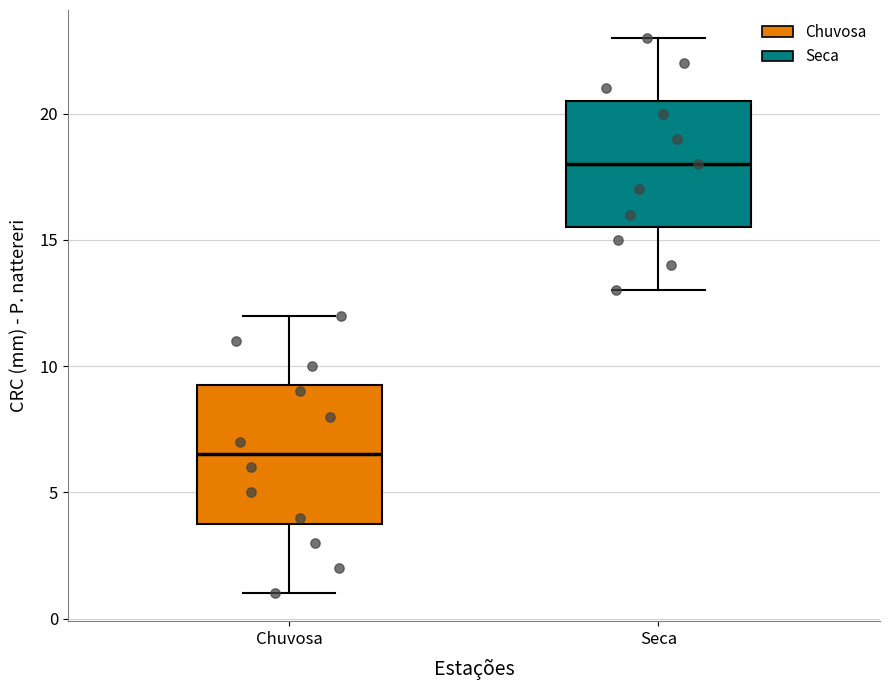

Where does the upper whisker of the box for Seca end on the y-axis? The values are not printed on the chart, so give them approximately, as read against the axis.

23.0